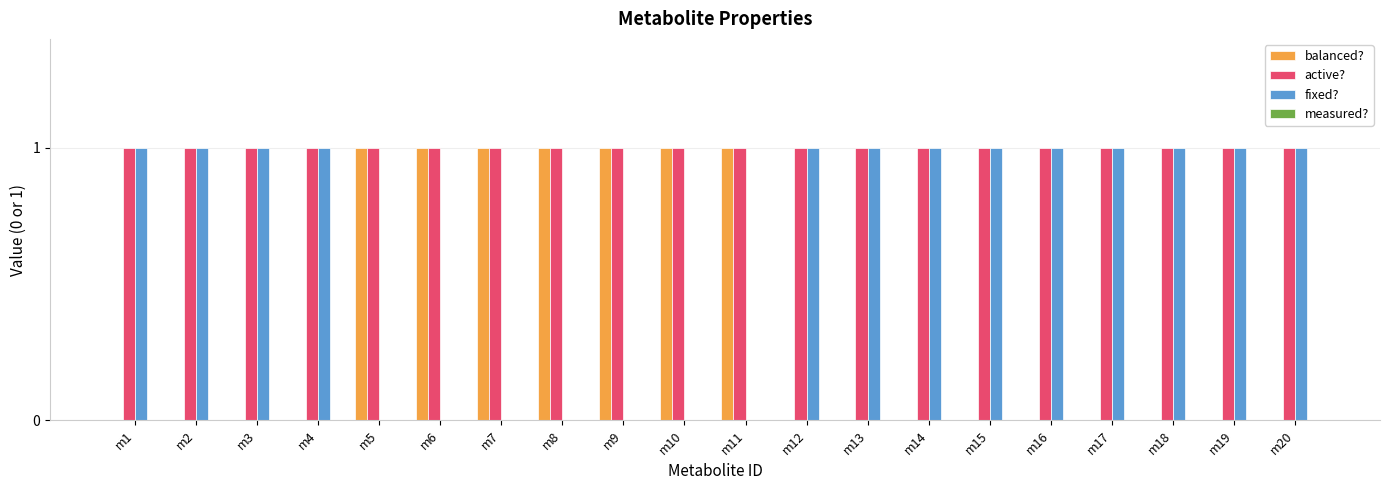

Which series has the largest total across all categories?

active?